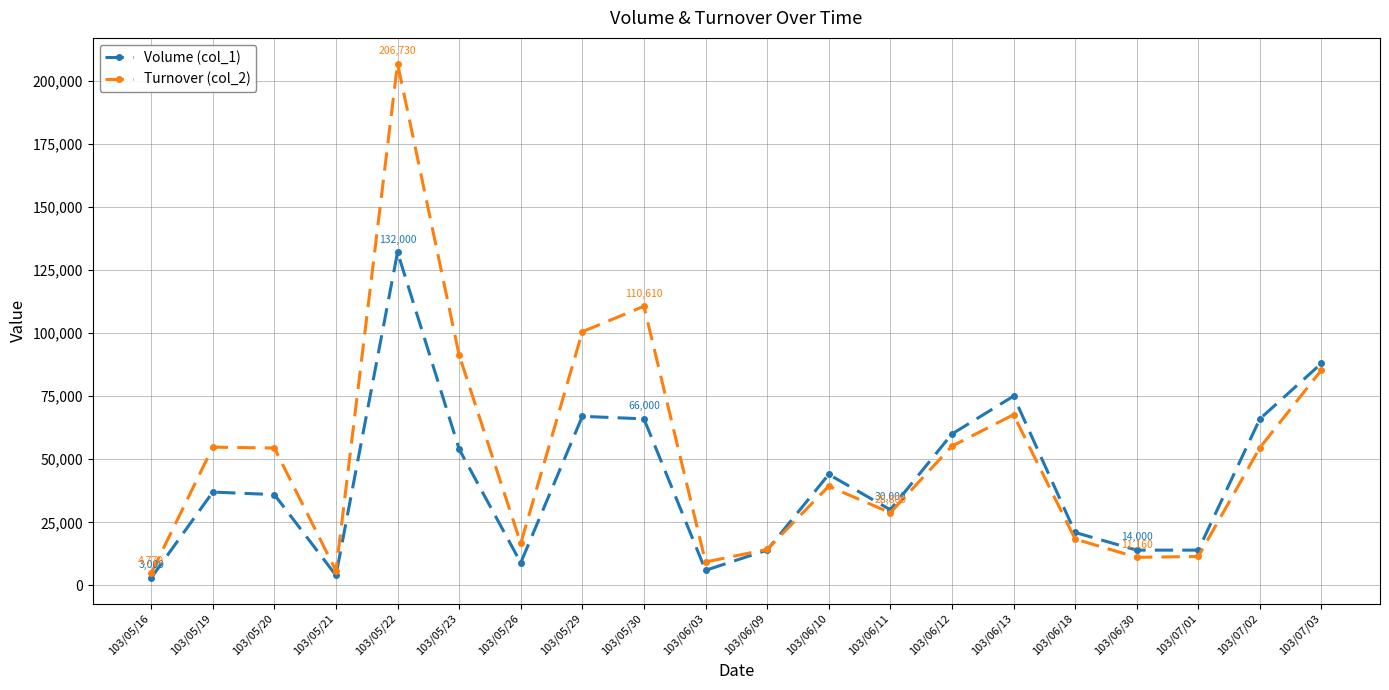

In Turnover (col_2), how many points are lower than both neighbors (excluding endpoints)?

5